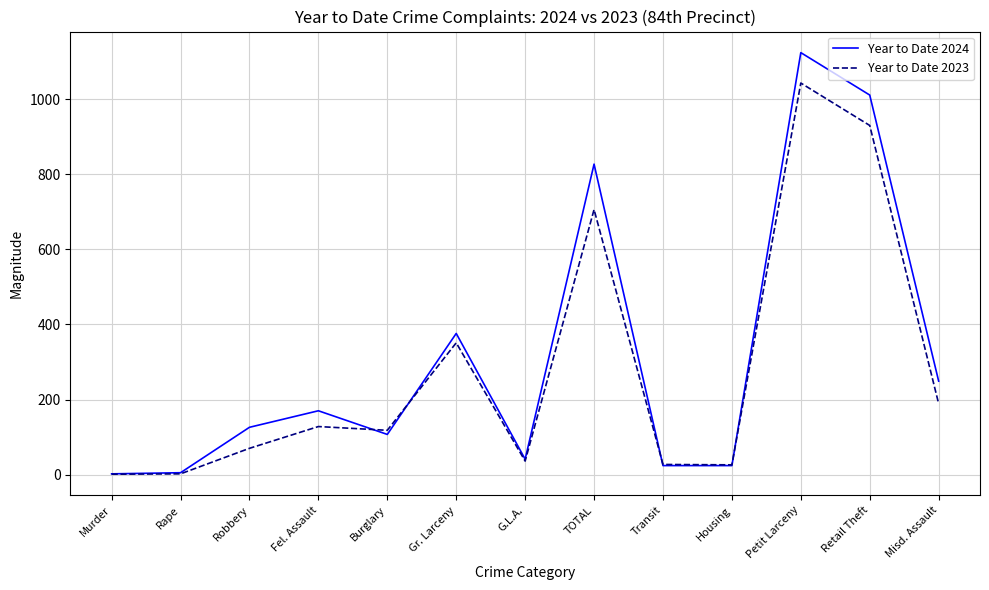

Which series has the widest spread of values?

Year to Date 2024